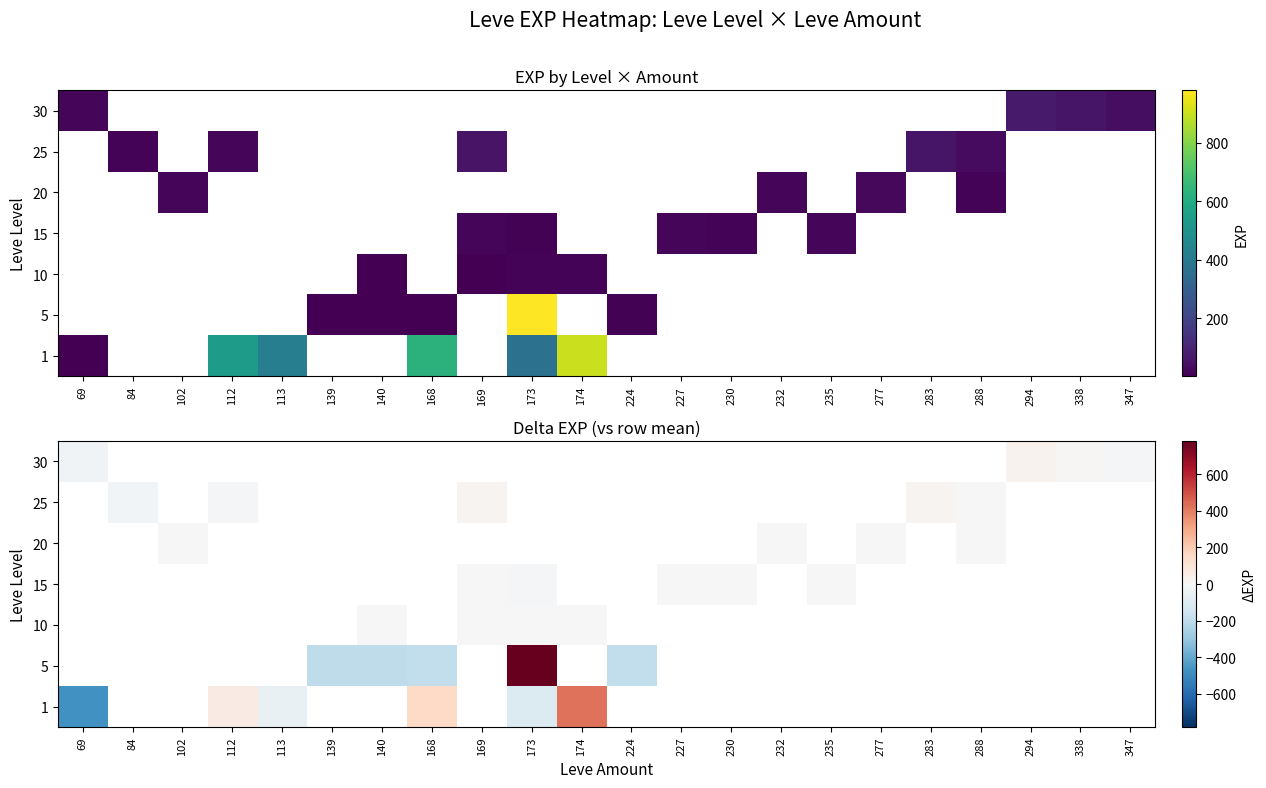

Where is 1 nearest to the value -26?

113